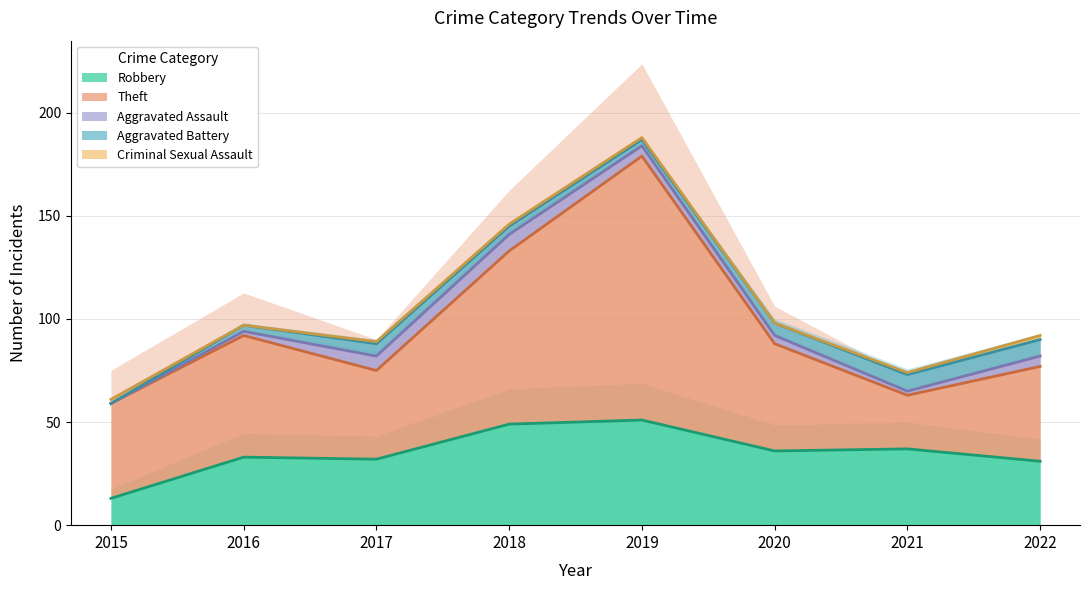

Which series has the largest total across all categories?

Theft